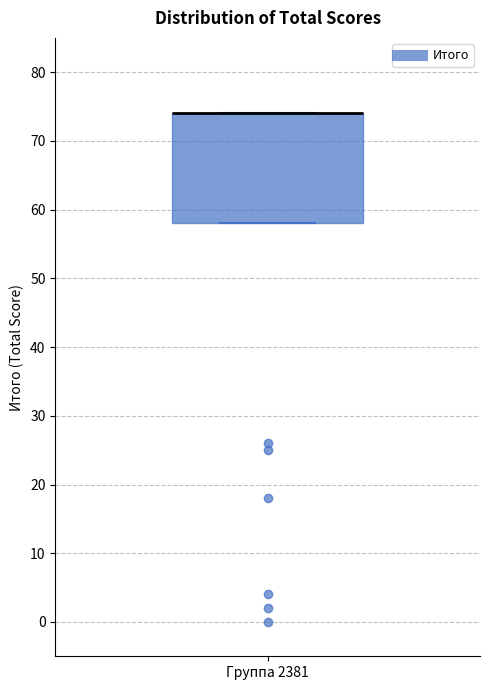

Transcribe this box plot: give where the median line is, the range the box spans, and where the two whiskers end, as read against the y-axis. The values are not printed on the chart, so give them approximately, as read against the axis.

median 74 (drawn on the box's upper edge), box 58 to 74, whiskers 58 to 74